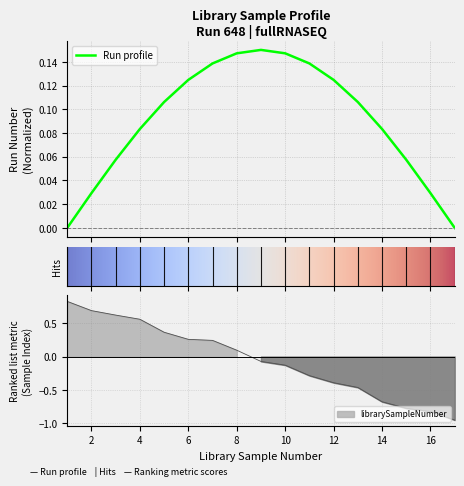

How many categories are shown in the chart?

17